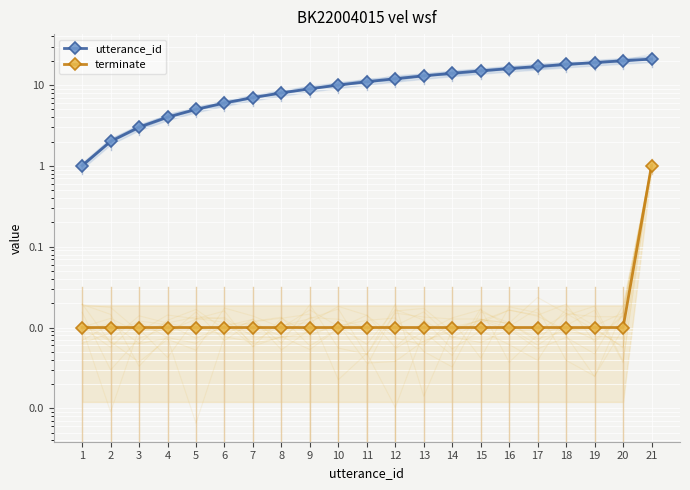

At which category is the sum across all series the highest?

21